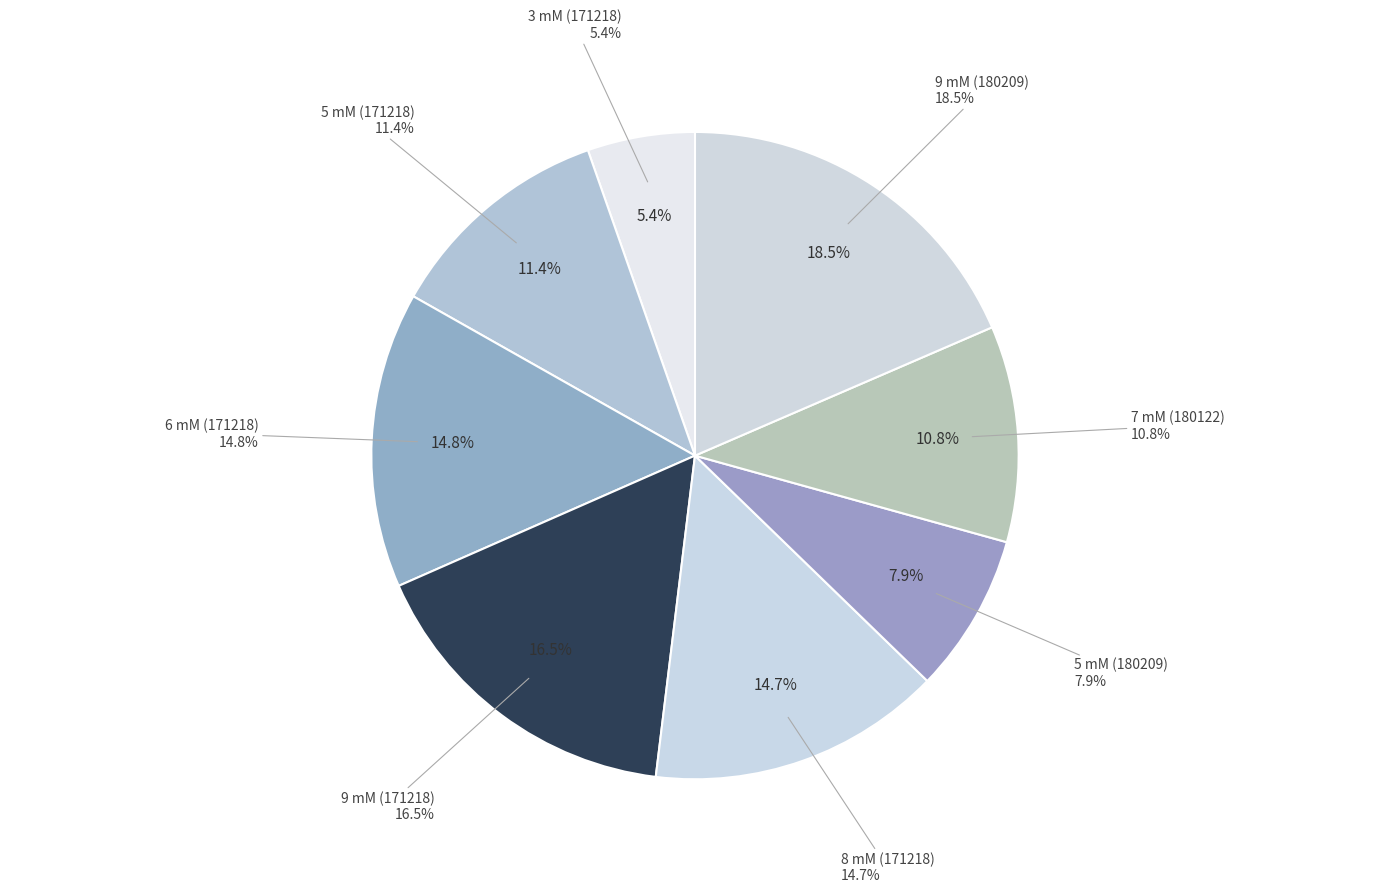

How many segments does this pie chart have?

8